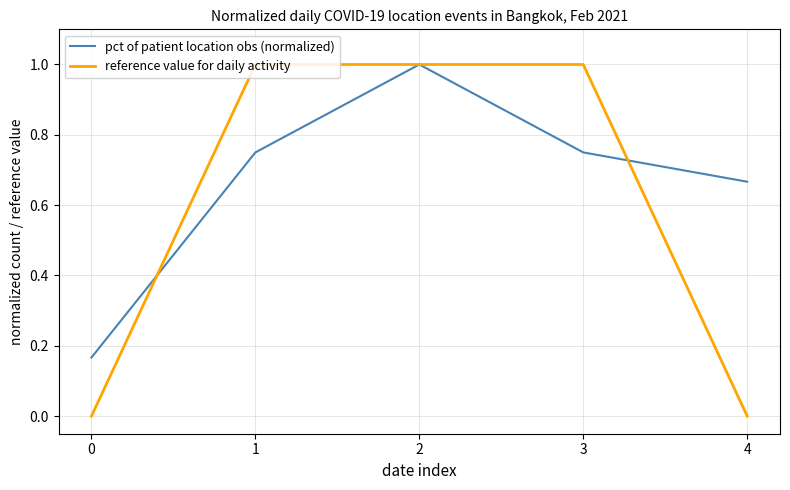

What is the highest value of the pct of patient location obs (normalized) series?

1.0